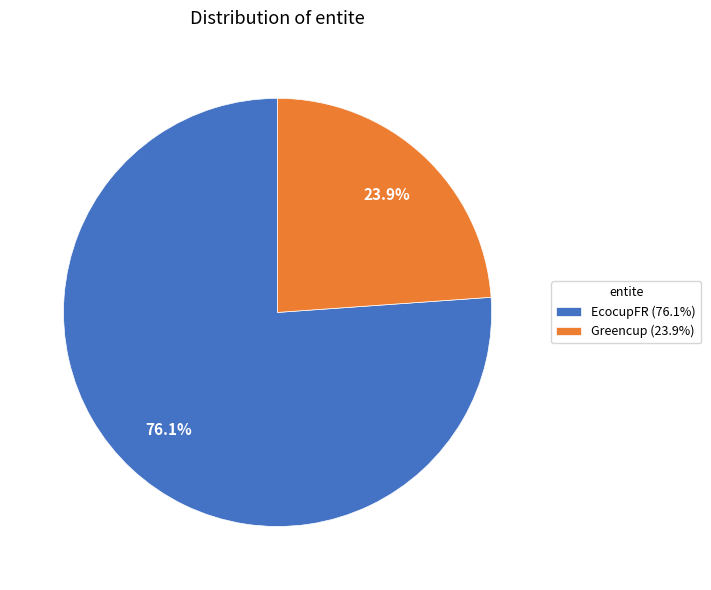

True or false: Greencup accounts for 24% of the total.

True